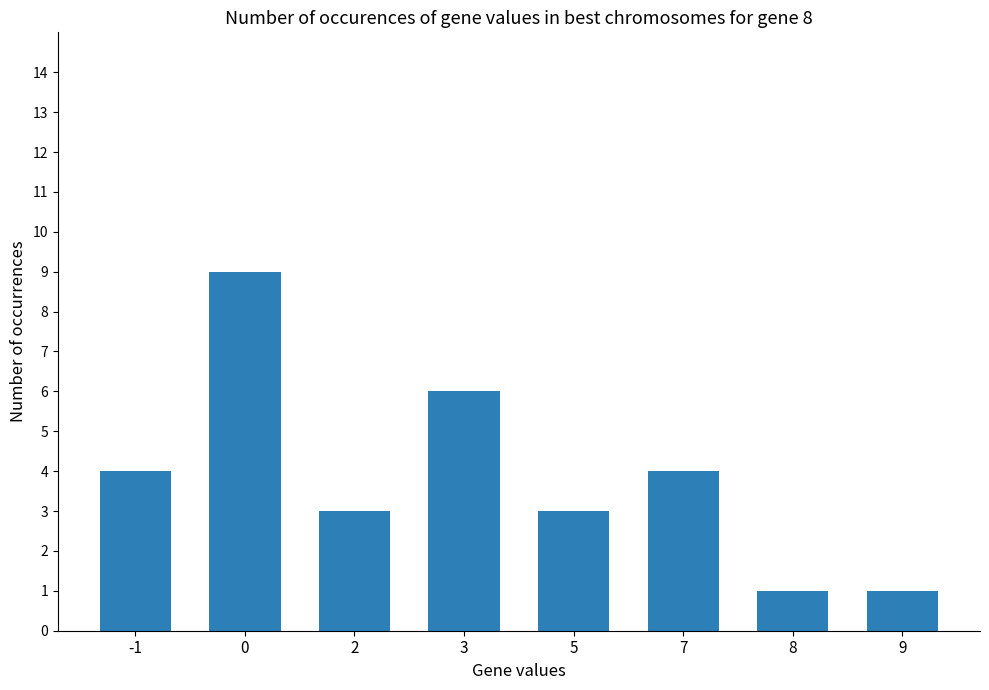

Reading left to right, extract all data points from this chart.

4	9	3	6	3	4	1	1